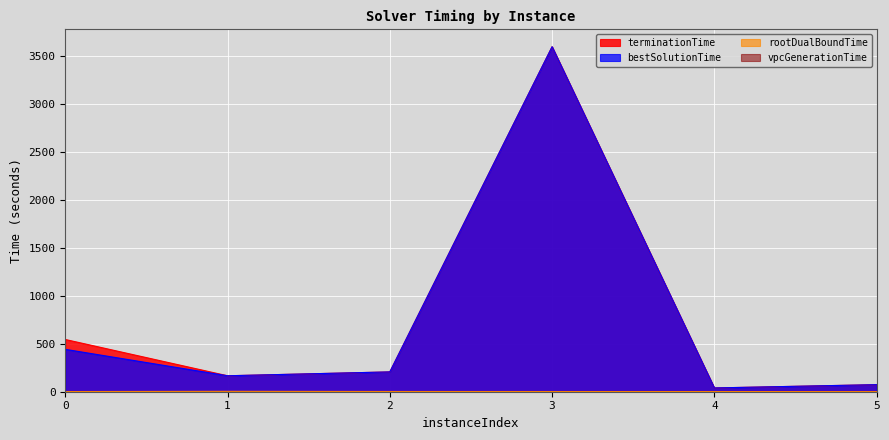

In rootDualBoundTime, how many points are higher than both neighbors (excluding endpoints)?

1